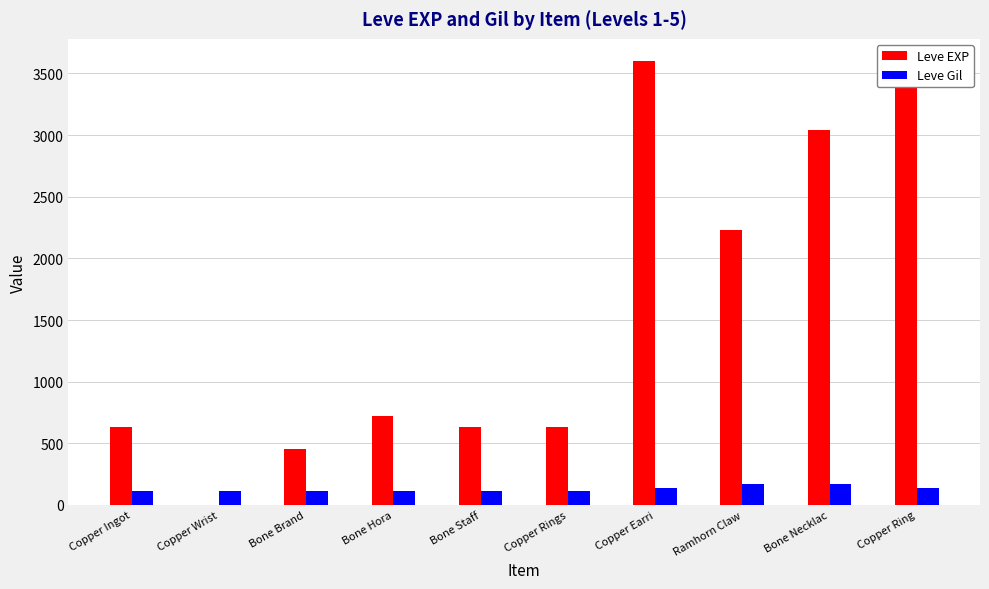

Rank the series by their maximum value, from lowest to highest.

Leve Gil, Leve EXP